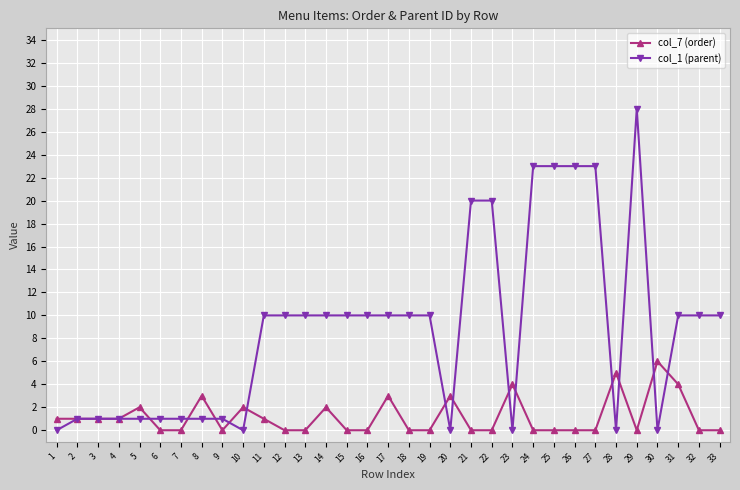

Reading left to right, what are all the values shown in this chart?

col_7 (order): 1=1	2=1	3=1	4=1	5=2	6=0	7=0	8=3	9=0	10=2	11=1	12=0	13=0	14=2	15=0	16=0	17=3	18=0	19=0	20=3	21=0	22=0	23=4	24=0	25=0	26=0	27=0	28=5	29=0	30=6	31=4	32=0	33=0
col_1 (parent): 1=0	2=1	3=1	4=1	5=1	6=1	7=1	8=1	9=1	10=0	11=10	12=10	13=10	14=10	15=10	16=10	17=10	18=10	19=10	20=0	21=20	22=20	23=0	24=23	25=23	26=23	27=23	28=0	29=28	30=0	31=10	32=10	33=10